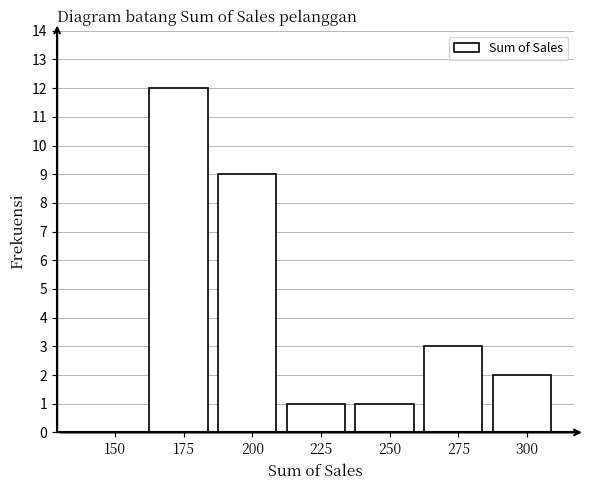

Reading left to right, transcribe all the data shown in this chart.

150=0	175=12	200=9	225=1	250=1	275=3	300=2